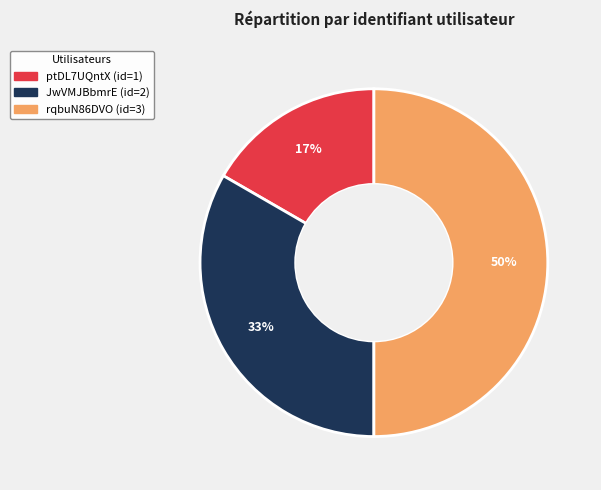

How many slices are in this pie chart?

3